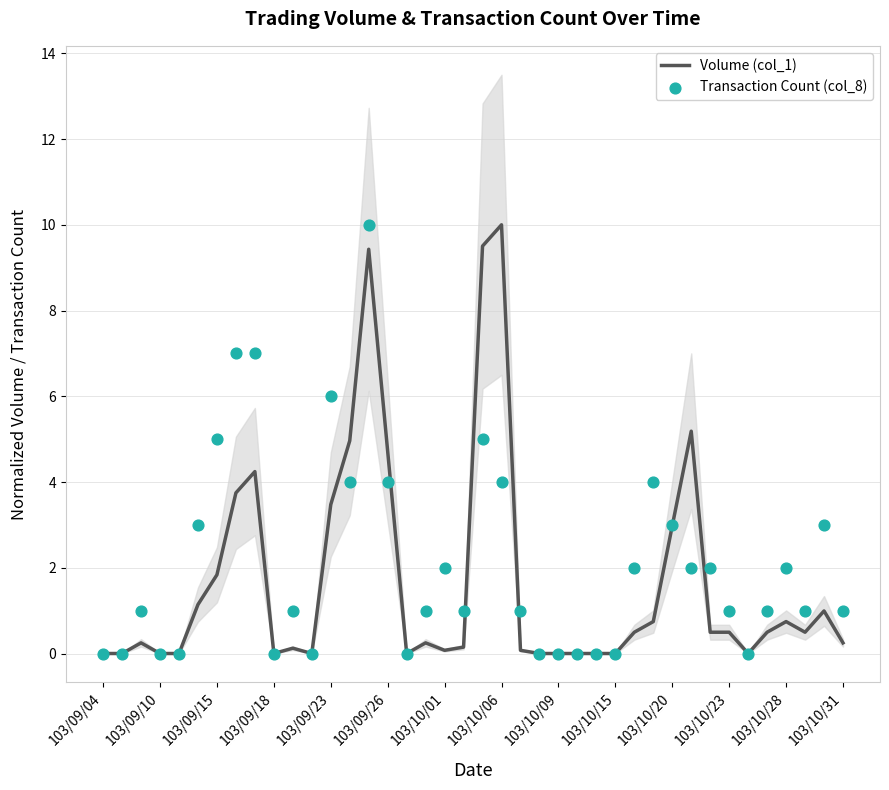

Which series has the largest total across all categories?

Transaction Count (col_8)